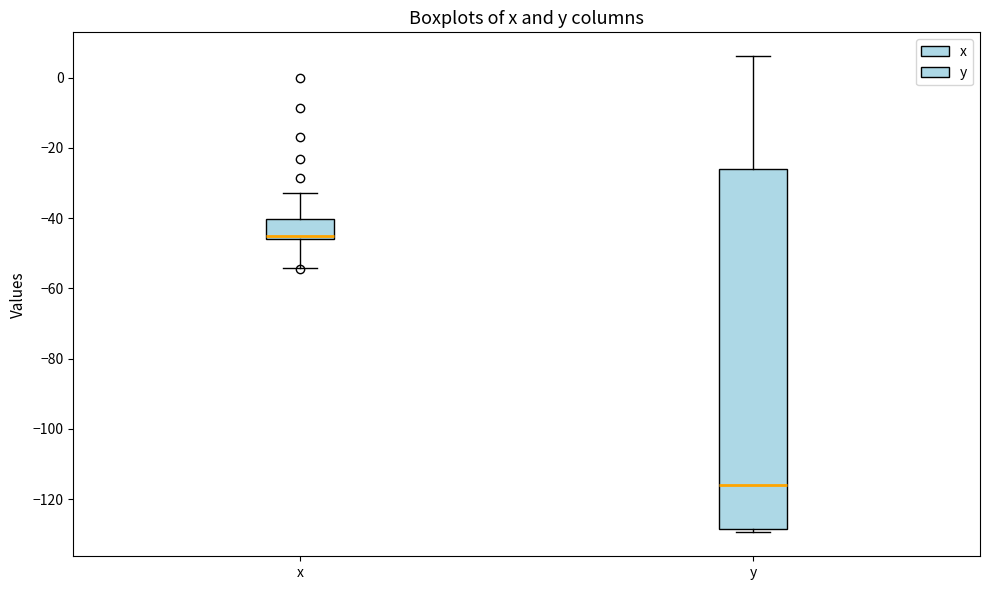

Reading left to right, transcribe this box plot: for each box, give where its median line is, the range the box spans, and where its two whiskers end, as read against the y-axis. The values are not printed on the chart, so give them approximately, as read against the axis.

x: median -46 (just above the box's lower edge), box -46 to -40, whiskers -54 to -32
y: median -116, box -128 to -26, whiskers -130 to 6